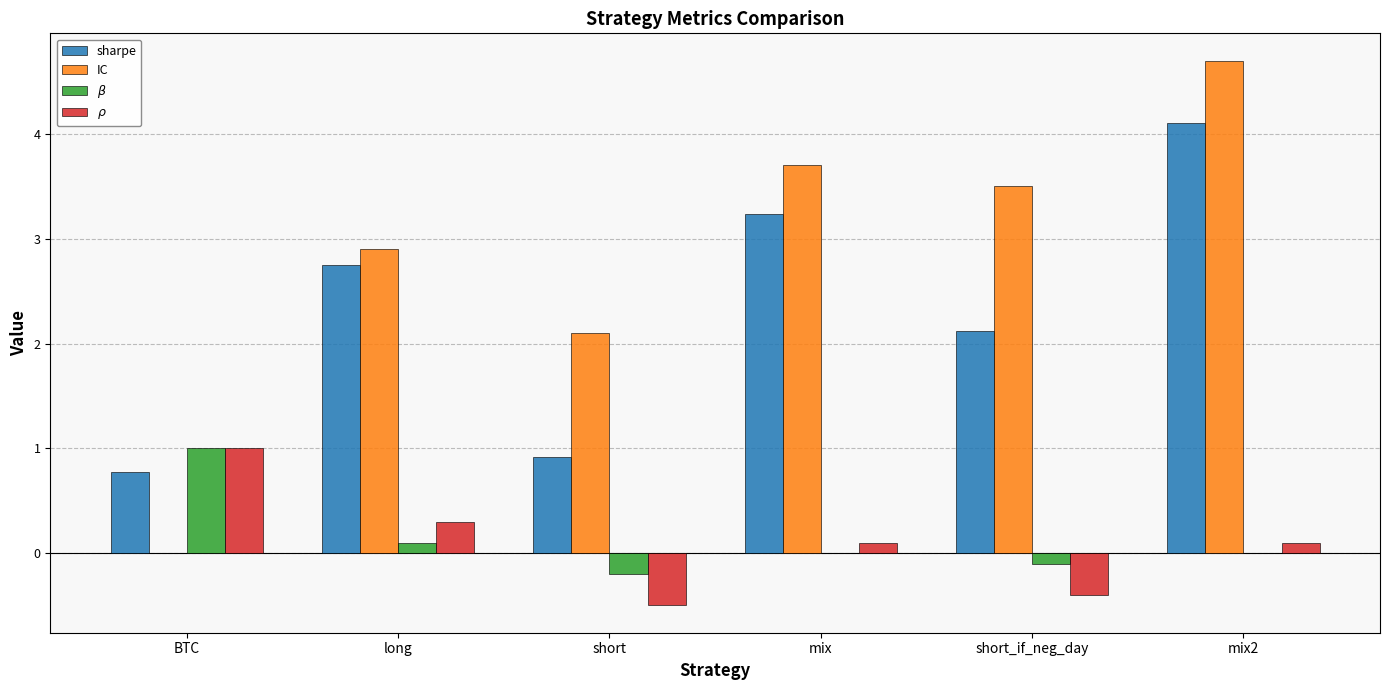

Is it true that IC equals 1.1 at short_if_neg_day?

False